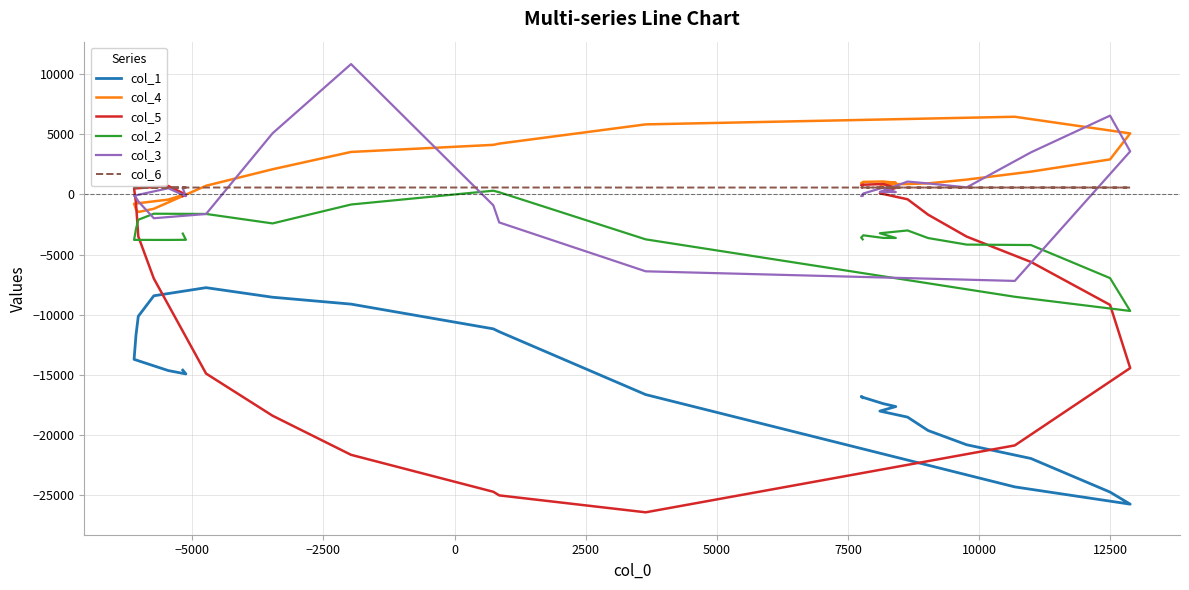

Reading right to left, what are all the values shown in this chart?

col_1: -16883	-16799	-16799	-16879	-16879	-17391	-17635	-17635	-18011	-18511	-19627	-19627	-20811	-21951	-21951	-24743	-25747	-25747	-24311	-24311	-16639	-11411	-11175	-11175	-9119	-8547	-8547	-7751	-8427	-8427	-10131	-10131	-11703	-11703	-13711	-14643	-14643	-14923	-14923	-14607
col_4: 855	936	936	1041	1041	1073	969	969	838	863	917	917	1231	1894	1894	2909	5071	5071	6454	6454	5820	4222	4118	4118	3530	2091	2091	719	-1195	-1195	-1464	-1464	-1225	-1225	-775	-430	-430	26	26	4
col_5: 748	766	766	806	806	864	545	545	93	-404	-1685	-1685	-3510	-5613	-5613	-9182	-14434	-14434	-20864	-20864	-26424	-25017	-24717	-24717	-21646	-18397	-18397	-14891	-6991	-6991	-3487	-3487	-706	-706	492	701	701	-23	-23	-136
col_2: -3736	-3588	-3588	-3400	-3400	-3616	-3620	-3620	-3228	-2996	-3628	-3628	-4172	-4208	-4208	-6956	-9688	-9688	-8508	-8508	-3736	180	308	308	-840	-2412	-2412	-1624	-1604	-1604	-2108	-2108	-2880	-2880	-3780	-3784	-3784	-3772	-3772	-3256
col_3: -110	-144	-144	75	75	564	196	196	210	1067	913	913	584	3496	3496	6548	3576	3576	-7191	-7191	-6392	-2330	-907	-907	10833	5081	5081	-1629	-1981	-1981	-577	-577	-267	-267	-110	512	512	-150	-150	511
col_6: 571	574	574	573	573	572	572	572	571	573	572	572	571	572	572	572	570	570	572	572	571	574	574	574	574	573	573	572	571	571	572	572	571	571	572	570	570	572	572	570